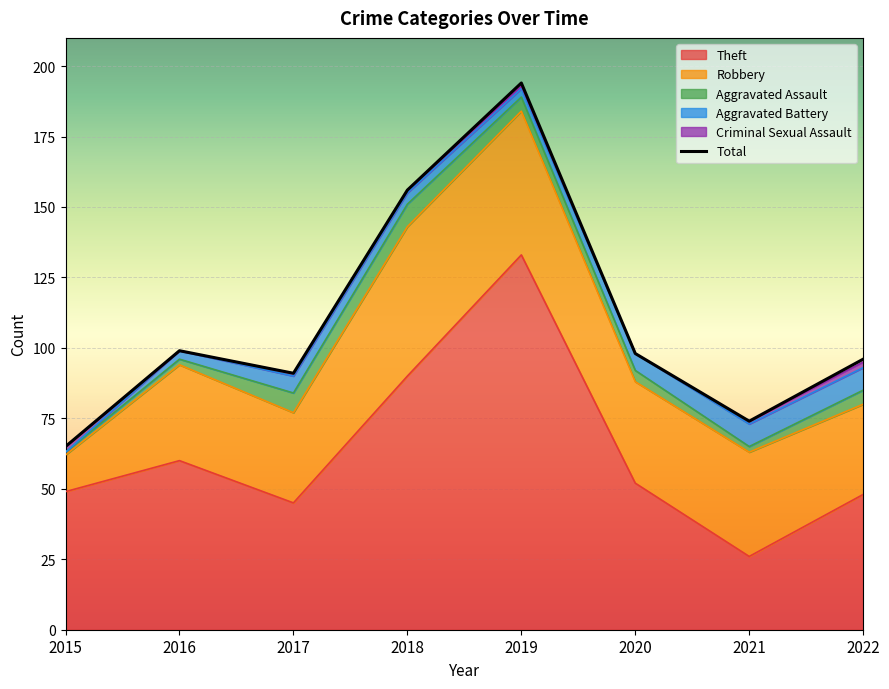

What is the value of the Aggravated Battery point at the 8th from the left?

8